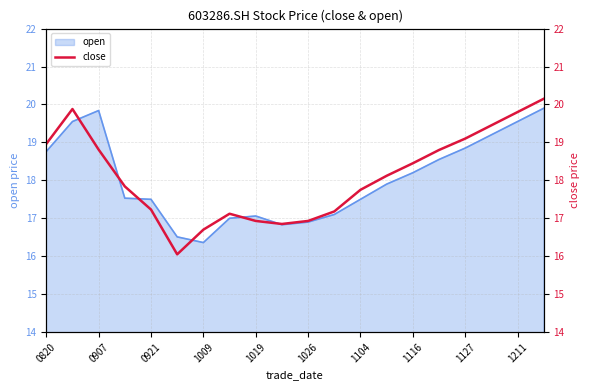

How many data points are above 18?

10